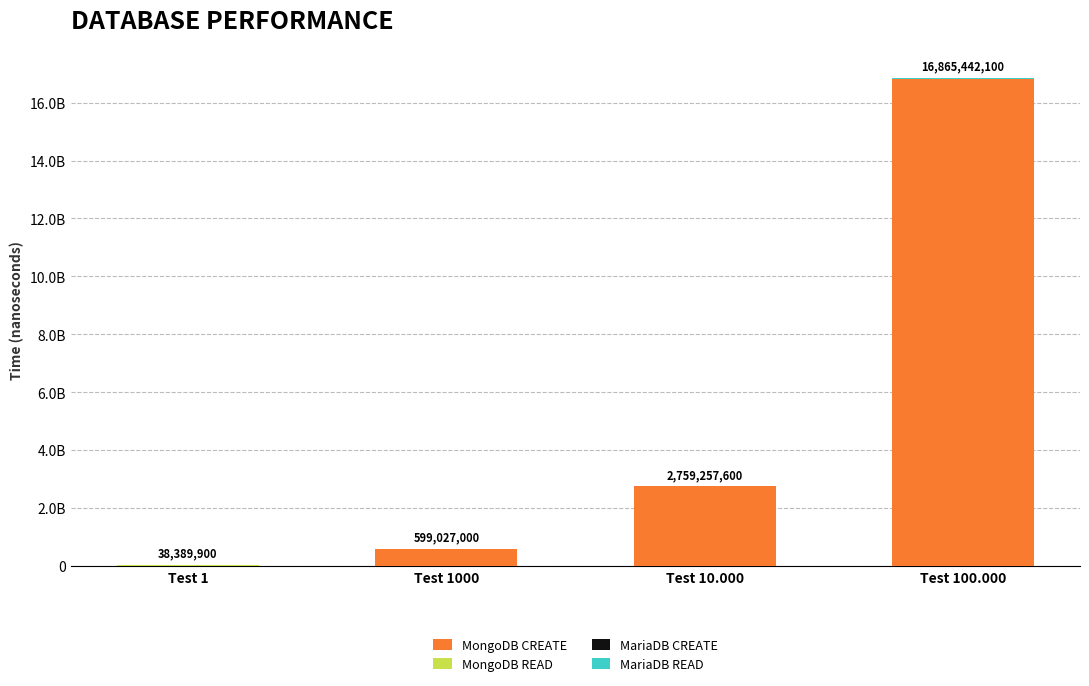

Which series has the largest total across all categories?

MongoDB CREATE